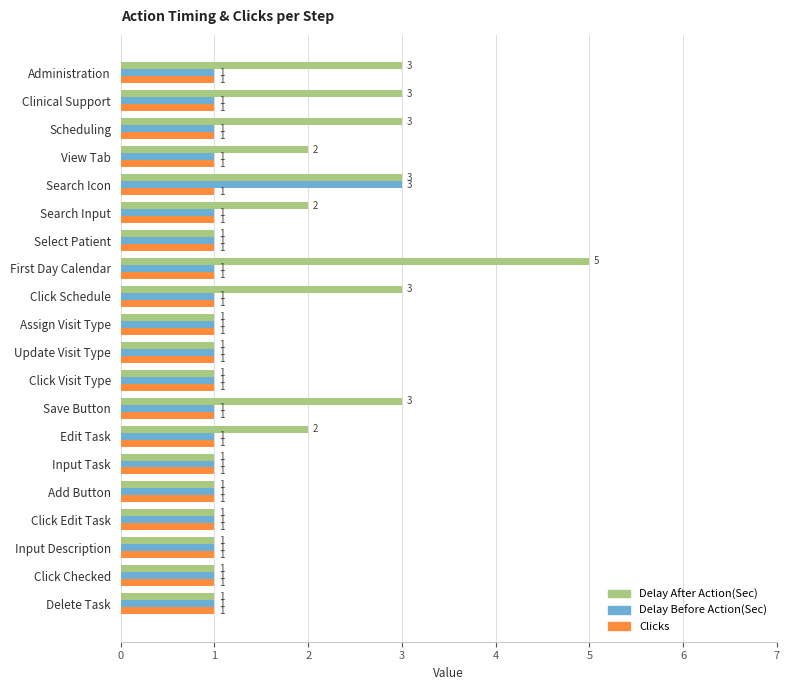

What is the total value across all series at Assign Visit Type?

3